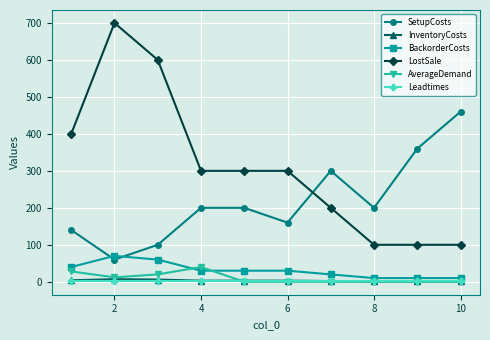

What is the highest value of the AverageDemand series?

40